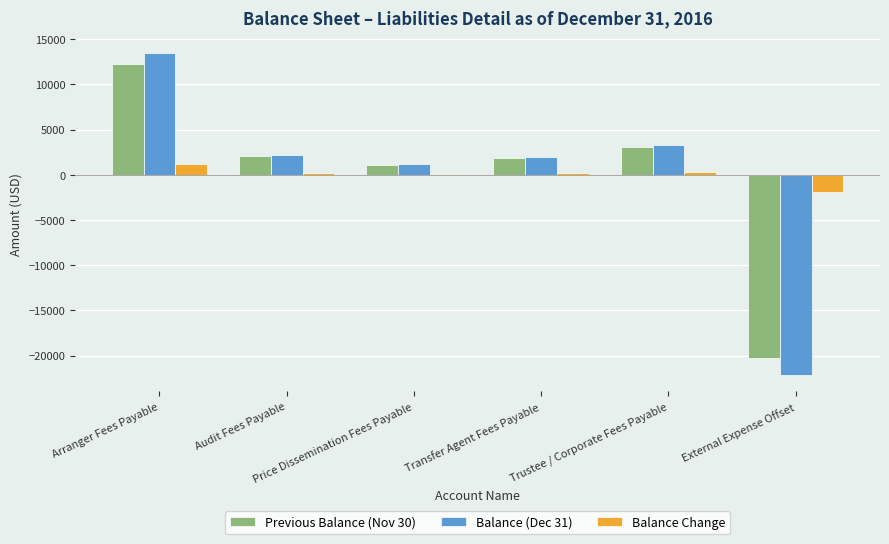

What is the maximum value shown in the chart?

13439.5